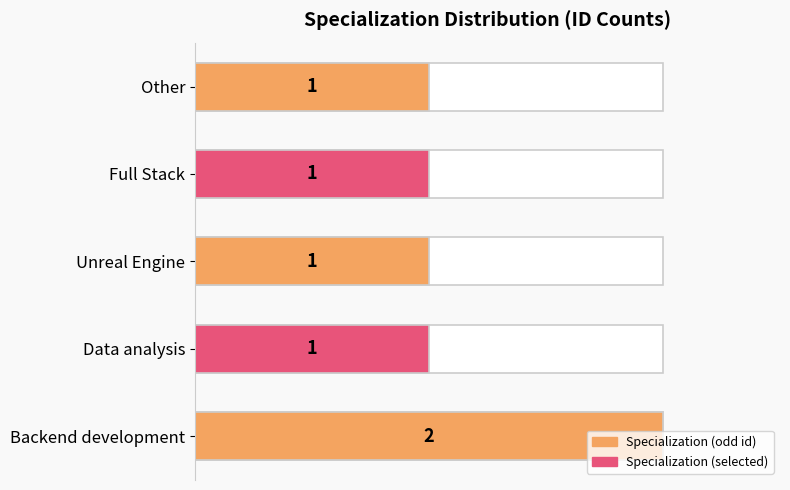

How many bars are there in total?

5